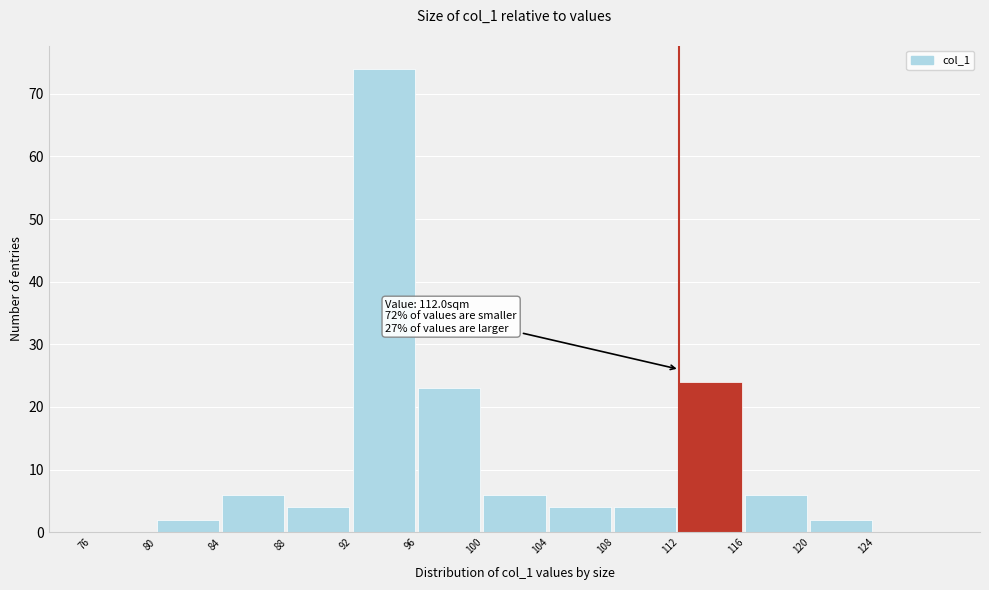

Which range on the x-axis has the tallest bar?

92 to 96